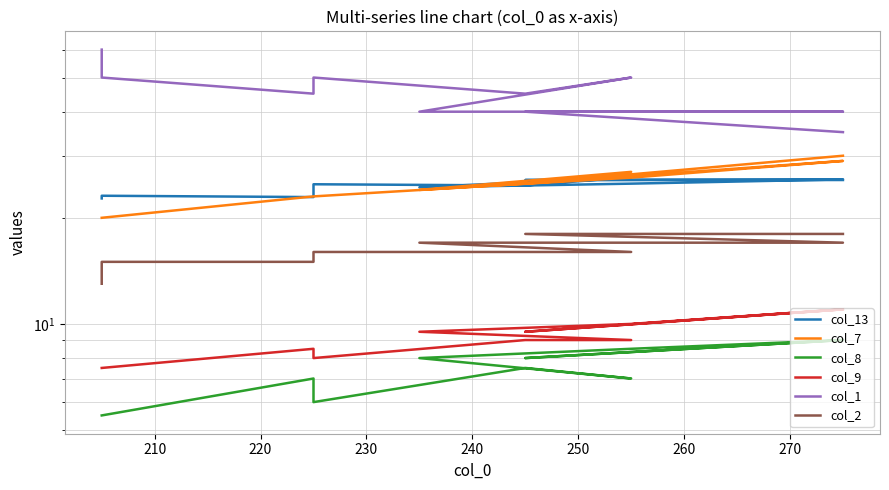

How many values in the col_1 series are below 45?

5